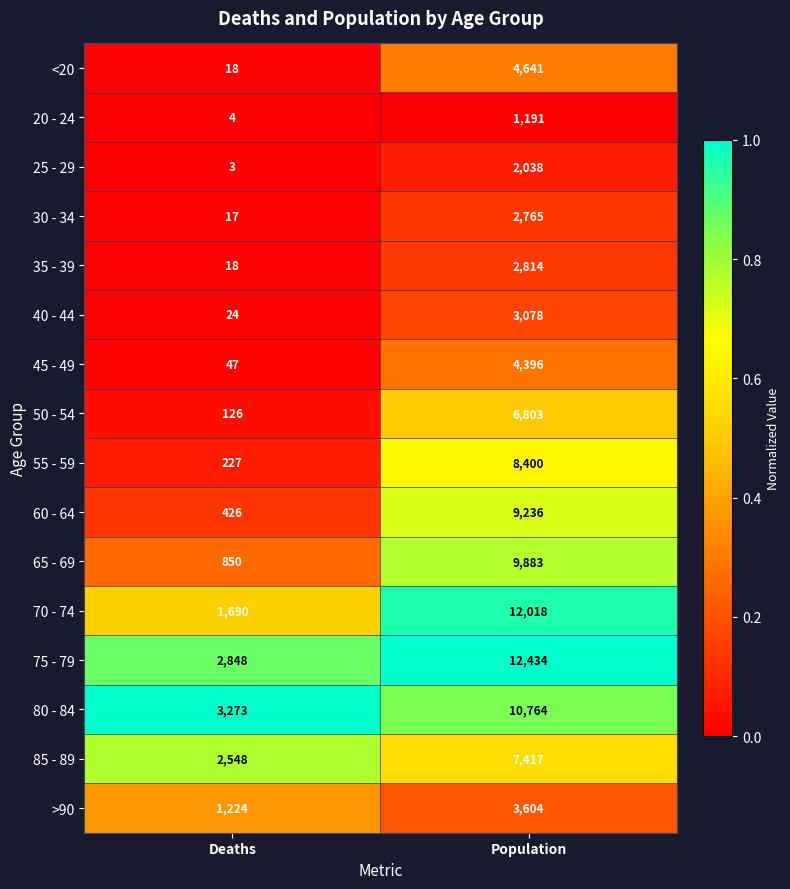

Rank the series by their maximum value, from lowest to highest.

20 - 24, 25 - 29, 30 - 34, 35 - 39, 40 - 44, >90, 45 - 49, <20, 50 - 54, 85 - 89, 55 - 59, 60 - 64, 65 - 69, 80 - 84, 70 - 74, 75 - 79